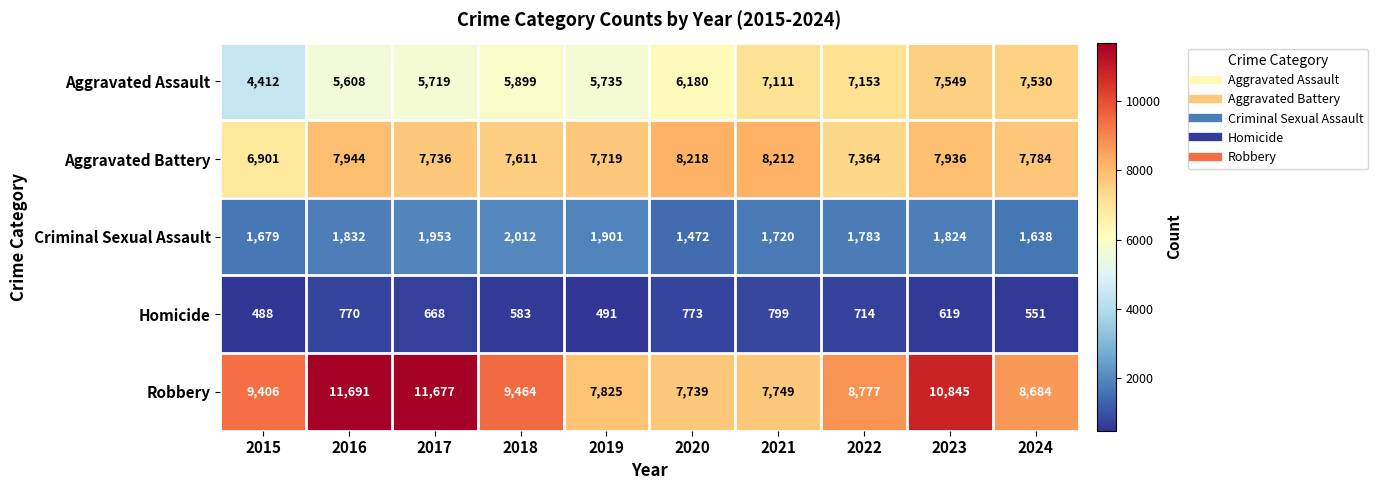

The value of Aggravated Battery at 2015 is 11513. True or false?

False